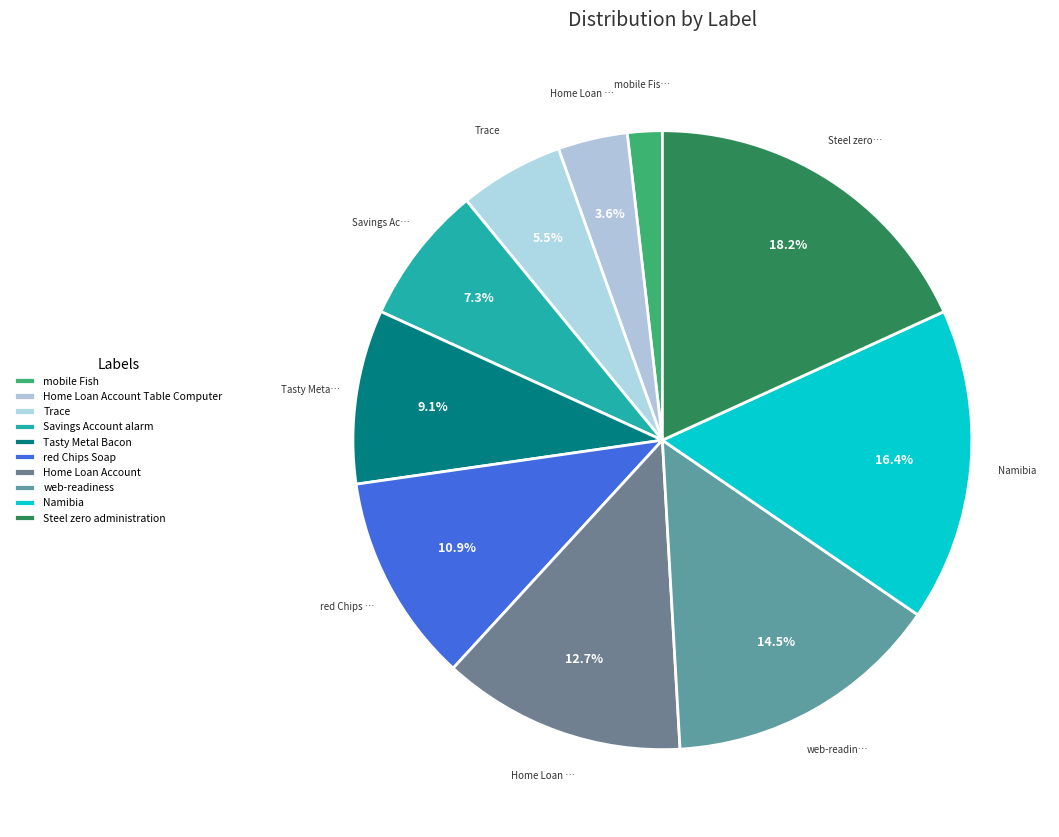

How many segments does this pie chart have?

10